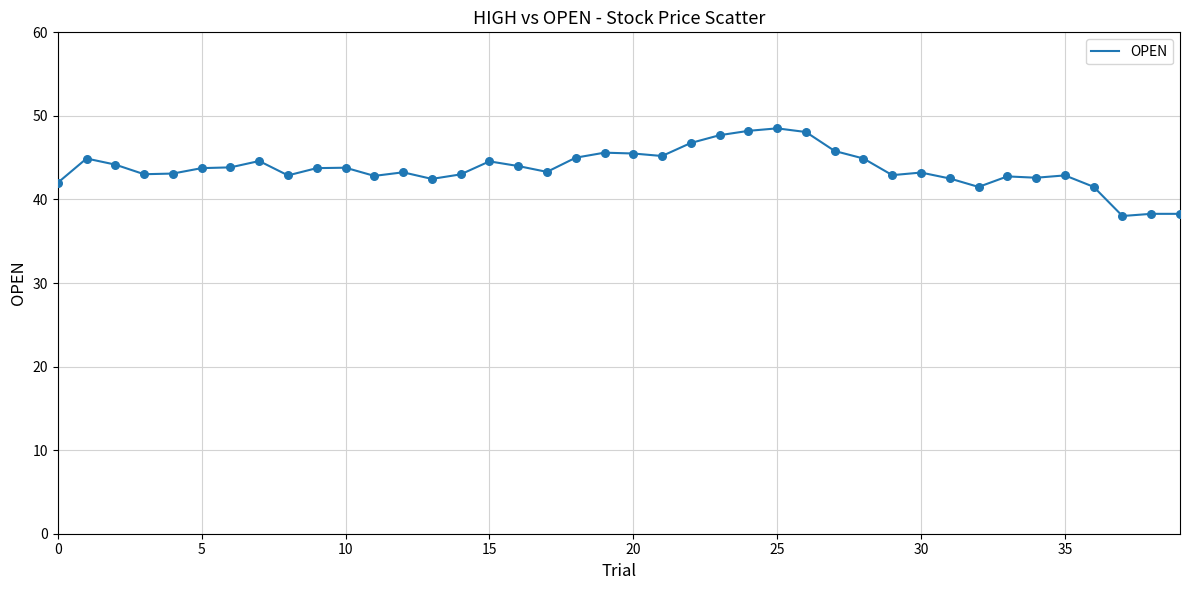

What is the smallest value displayed?

38.0